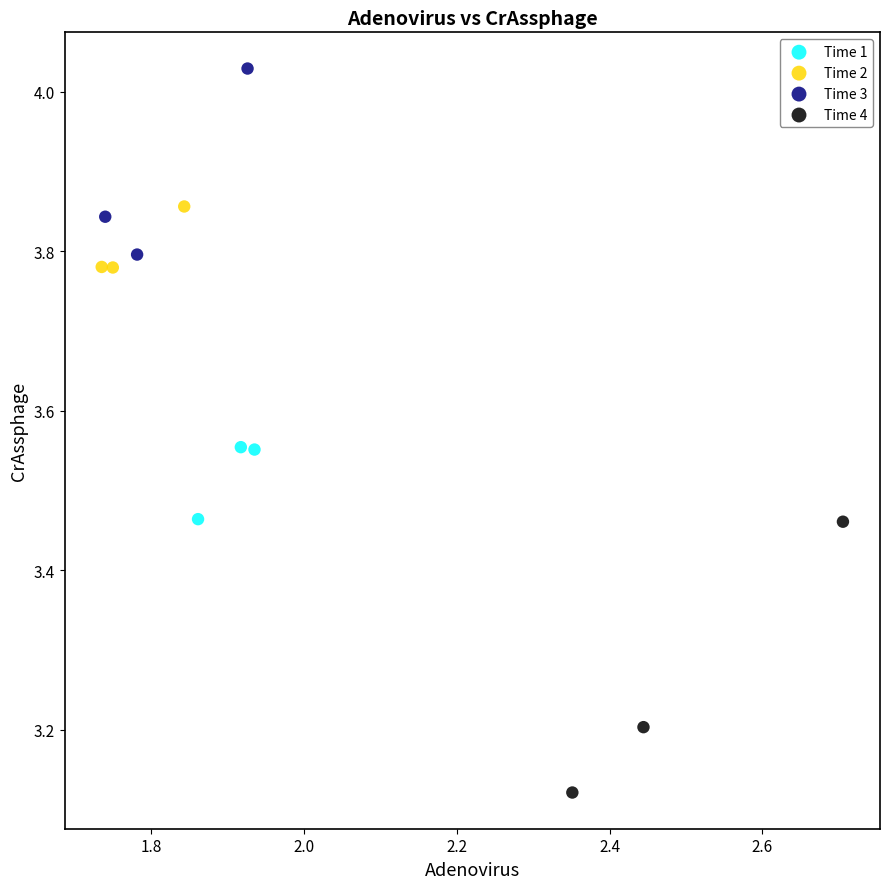

What are all the series names shown in the legend?

Time 1, Time 2, Time 3, Time 4